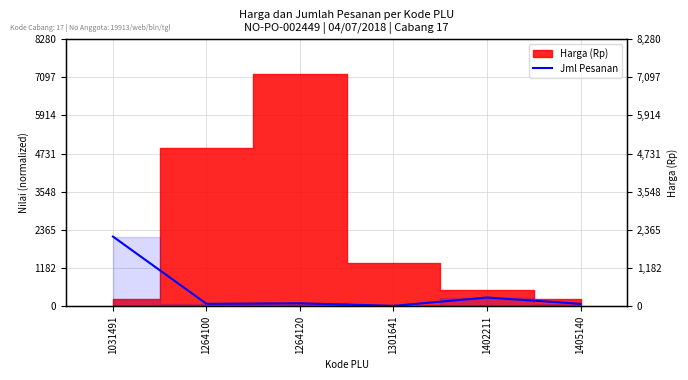

Reading left to right, transcribe all the data shown in this chart.

1031491=2160	1264100=75	1264120=90	1301641=12	1402211=270	1405140=75